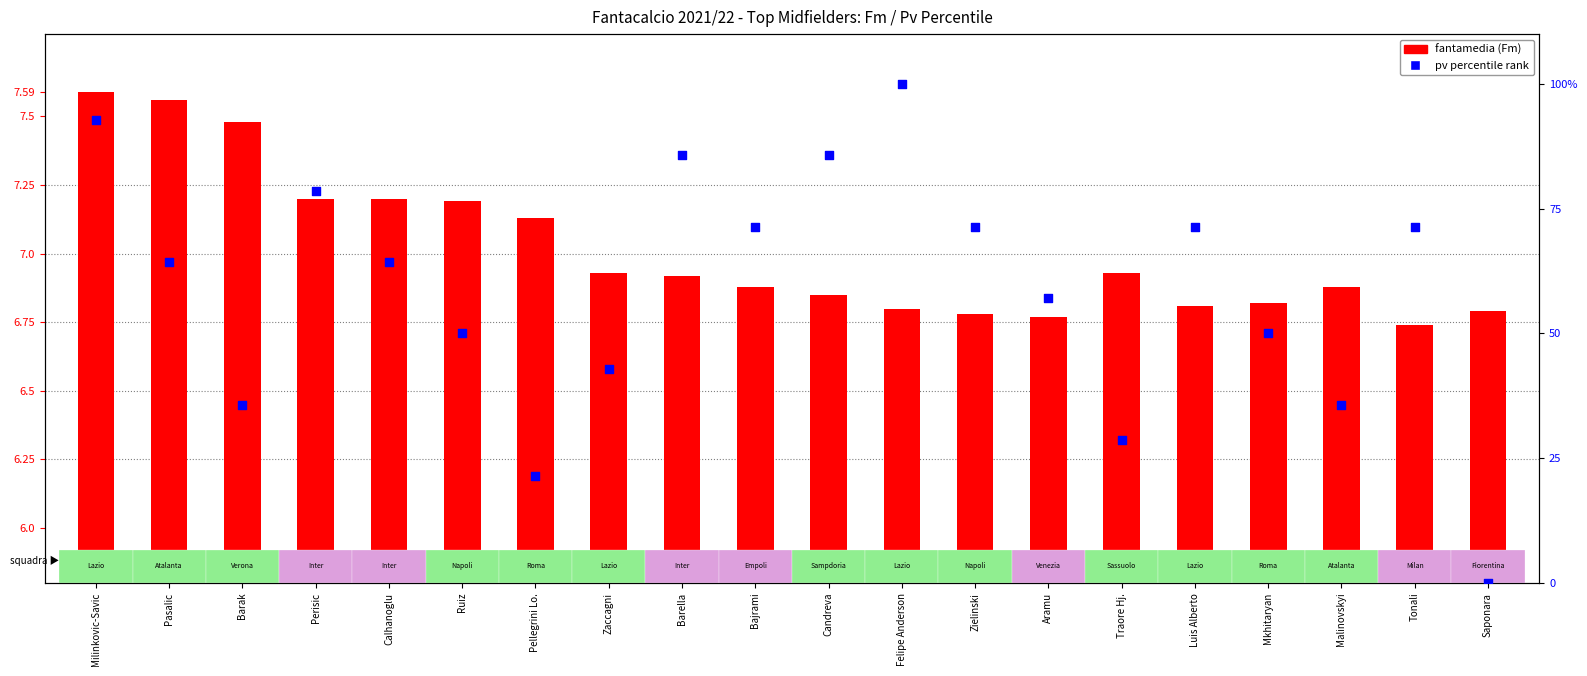

Which series reaches the maximum Y coordinate?

pv percentile rank